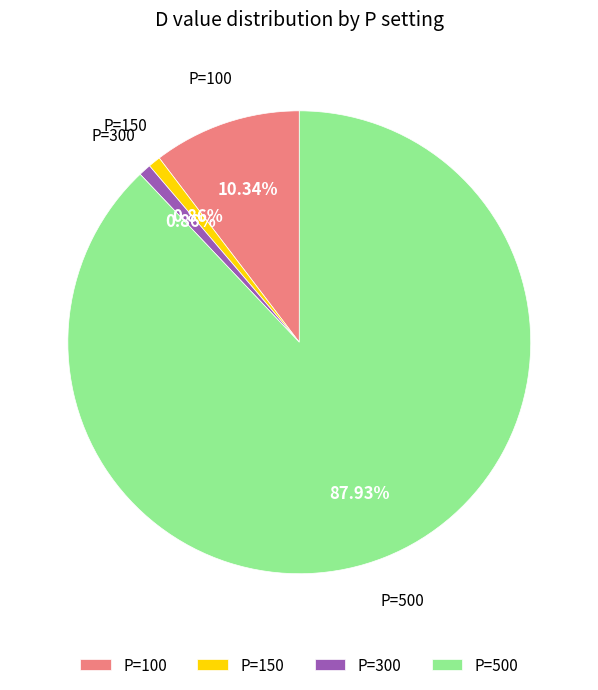

Which category accounts for the majority?

P=500